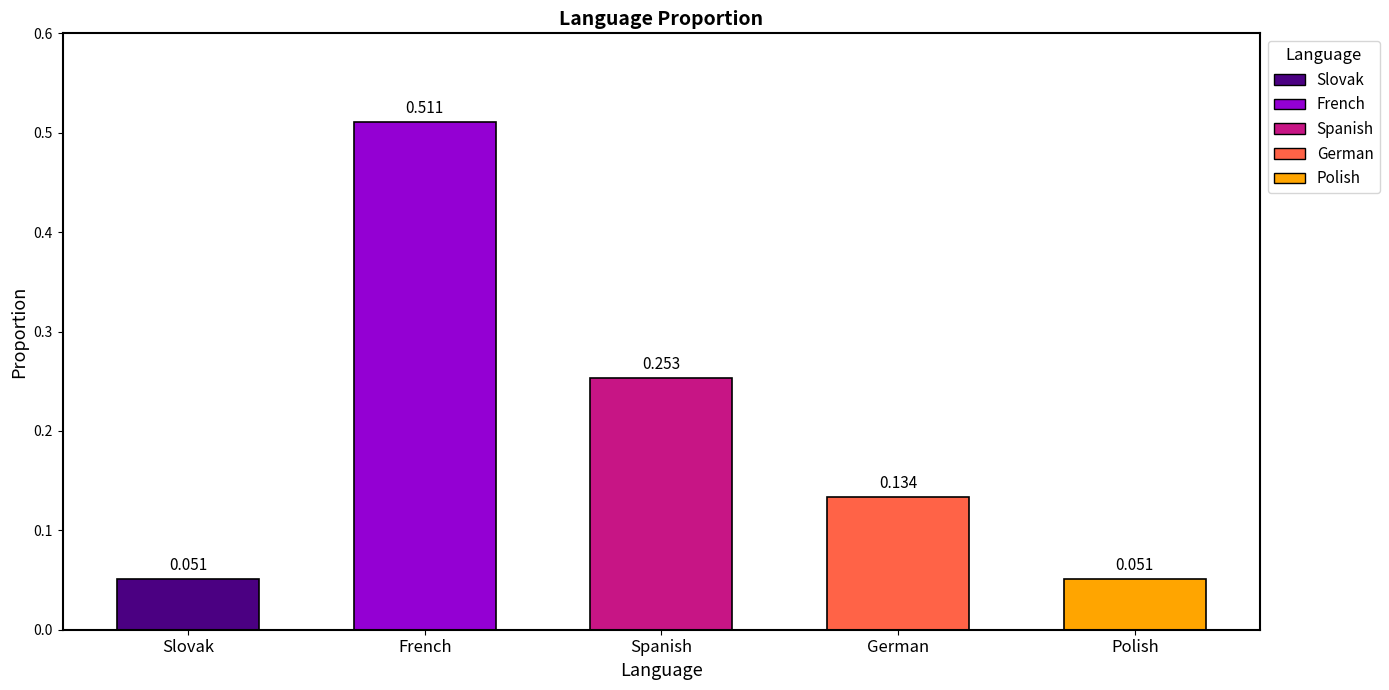

Reading left to right, what are all the values shown in this chart?

0.1	0.5	0.3	0.1	0.1